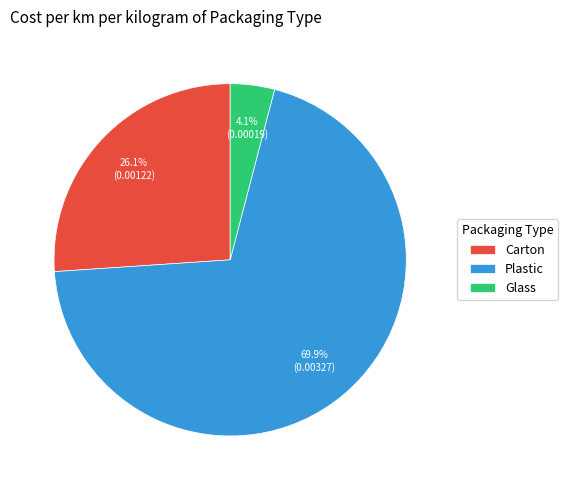

What is the largest slice in the pie chart?

Plastic